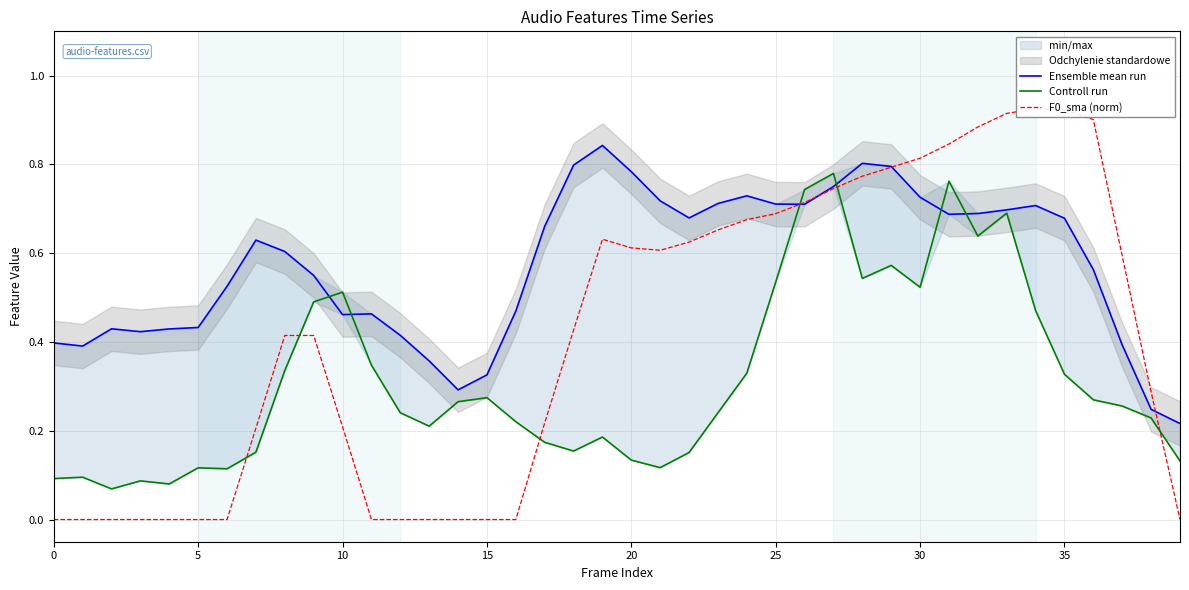

After their last crossing, which series has the higher values: Ensemble mean run or Controll run?

Ensemble mean run